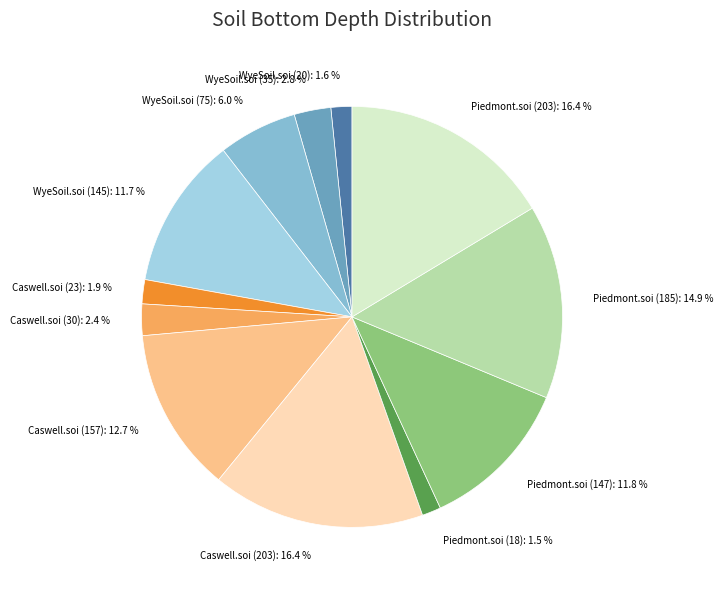

To the nearest percent, what is the average slice percentage?

8%